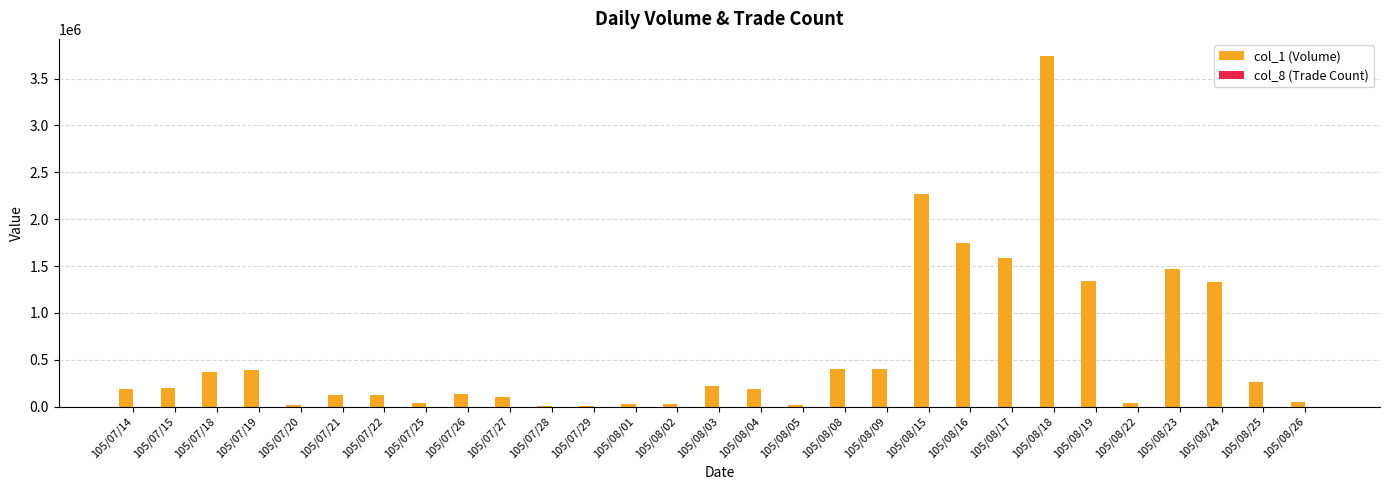

At which category is the sum across all series the highest?

105/08/18